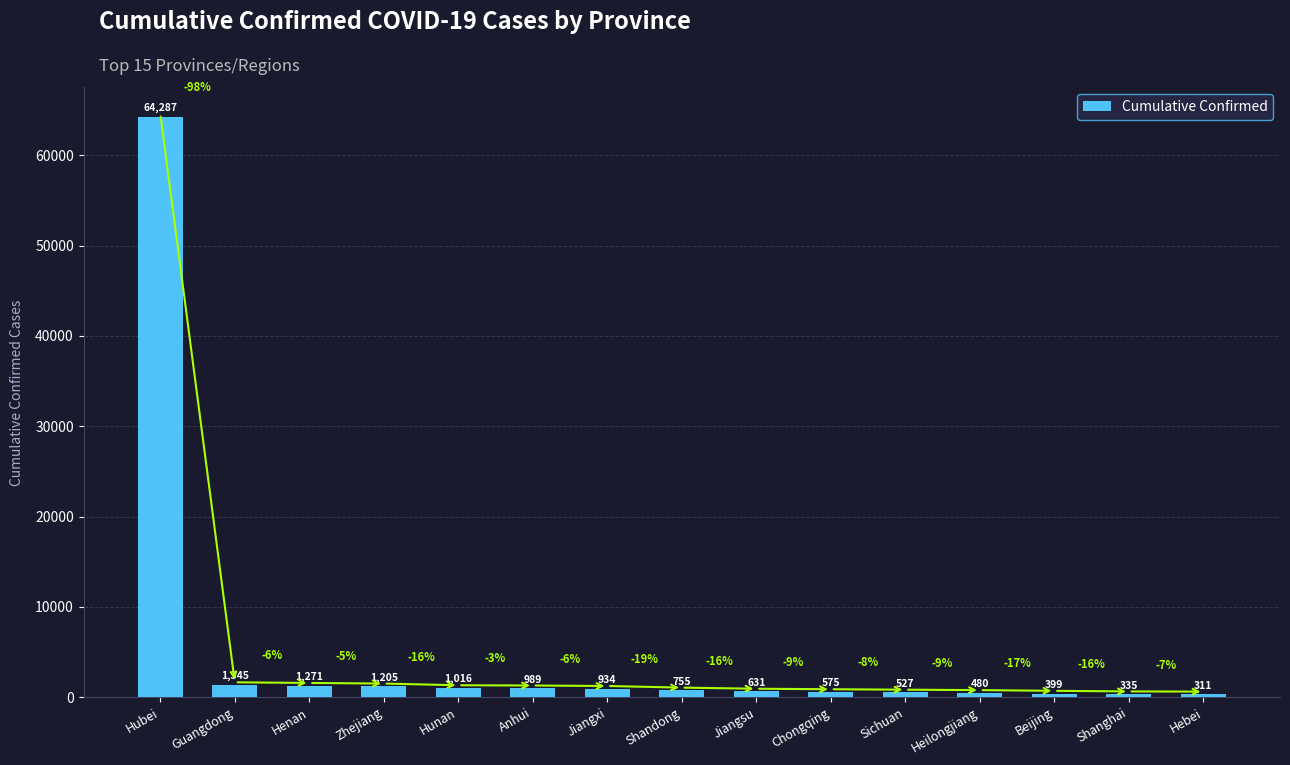

Does the chart contain any negative values?

No